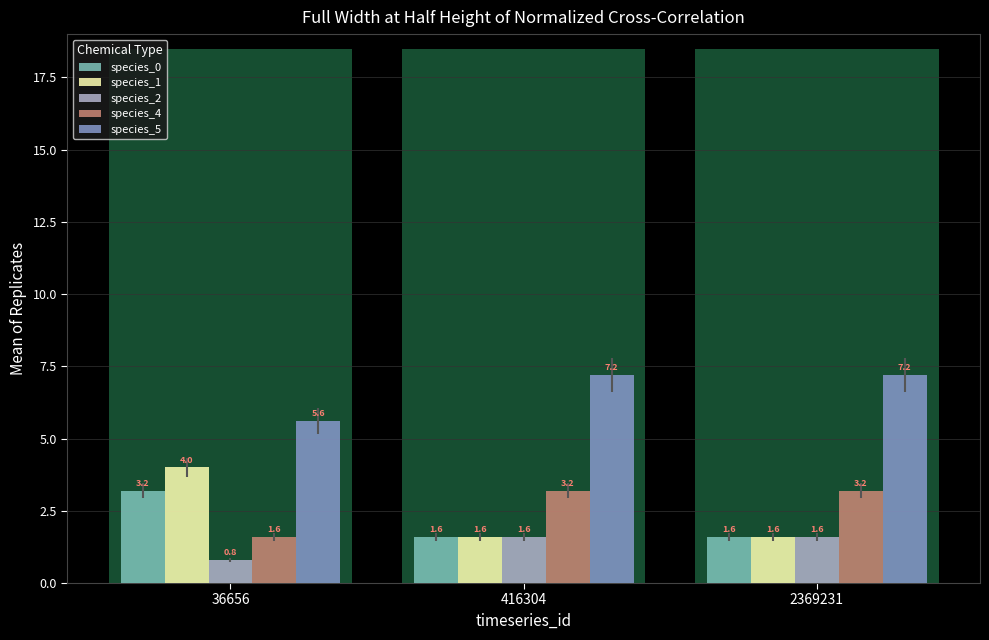

Which series has the widest spread of values?

species_1